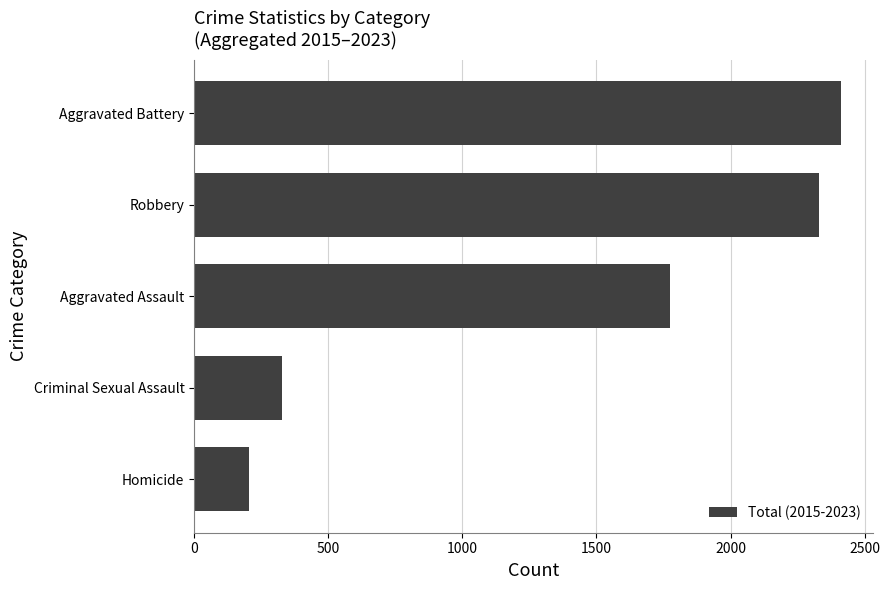

List the labels in order of value, largest first.

Aggravated Battery, Robbery, Aggravated Assault, Criminal Sexual Assault, Homicide